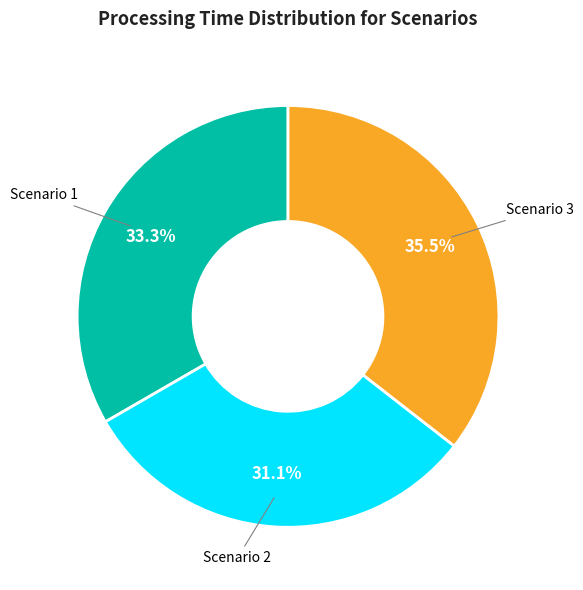

To the nearest percent, what portion does Scenario 2 represent?

31%